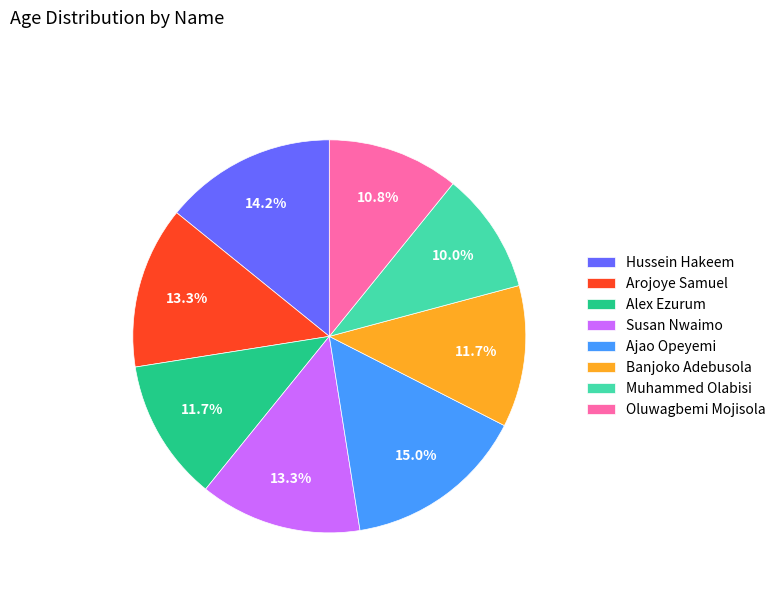

How many segments does this pie chart have?

8